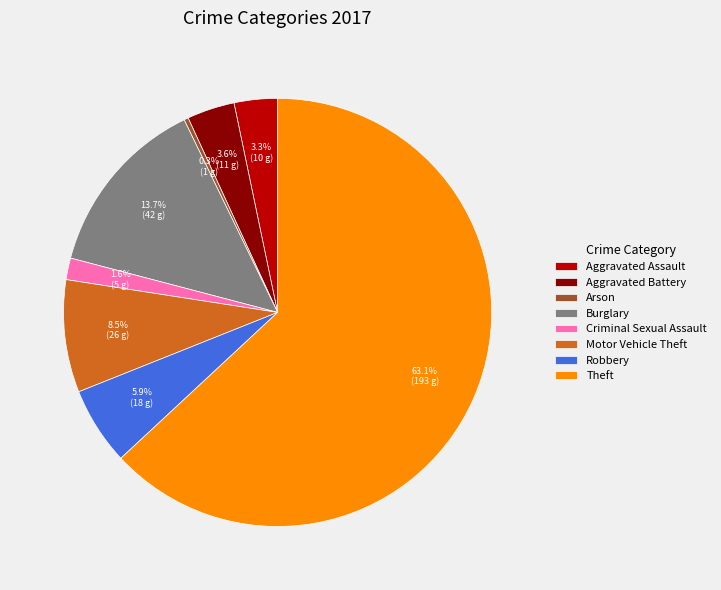

Which slice is the largest?

Theft